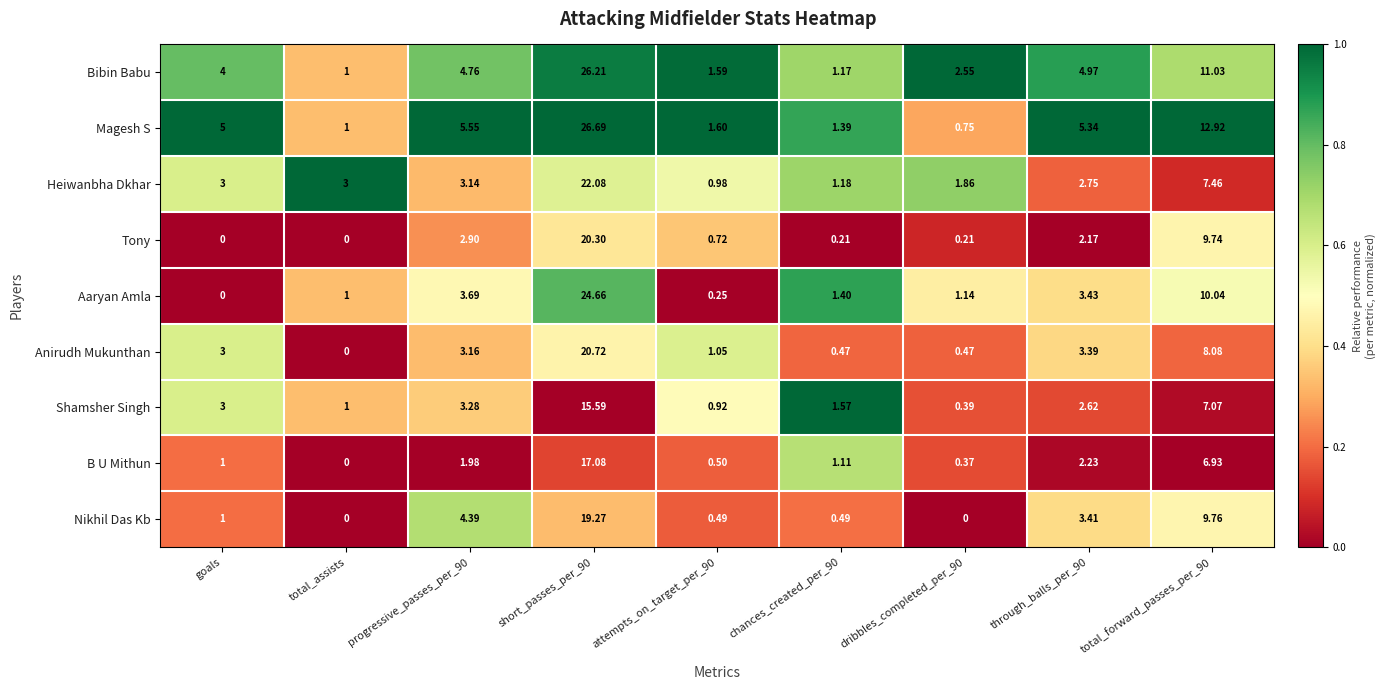

Where does the Shamsher Singh series first go above 2?

goals